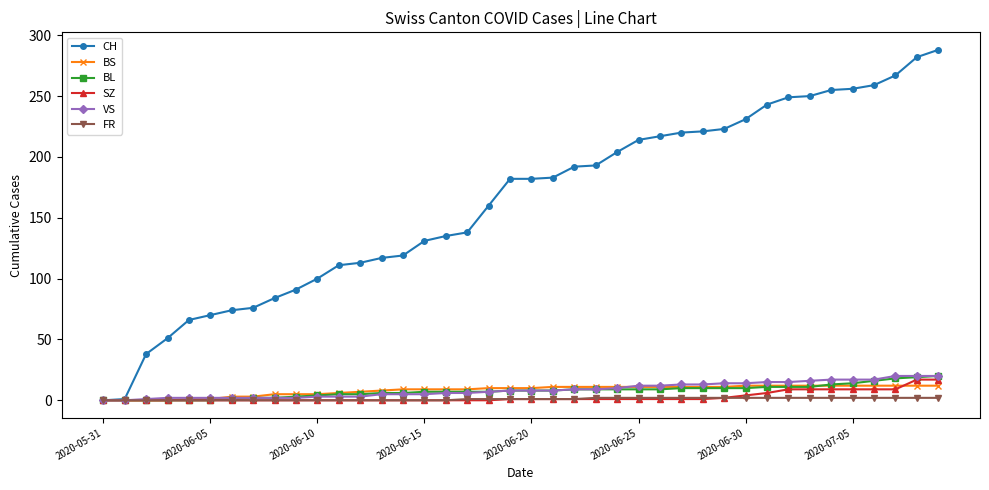

What is the highest value of the BS series?

12